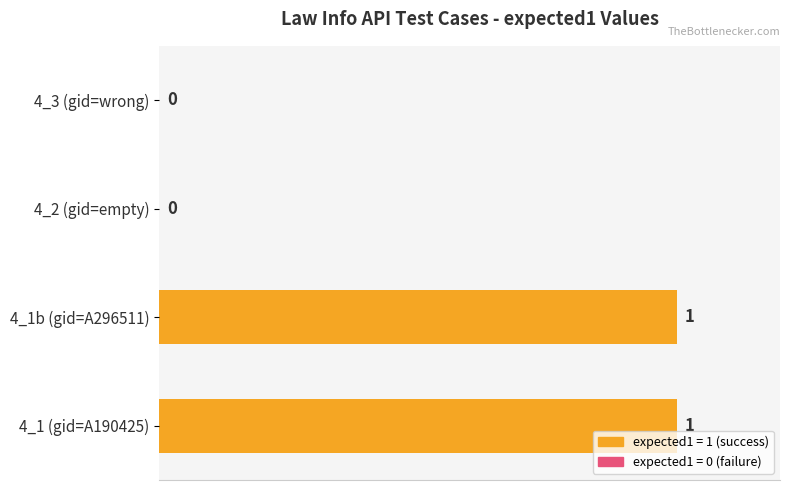

Reading top to bottom, extract all data points from this chart.

4_3 (gid=wrong)=0	4_2 (gid=empty)=0	4_1b (gid=A296511)=100	4_1 (gid=A190425)=100